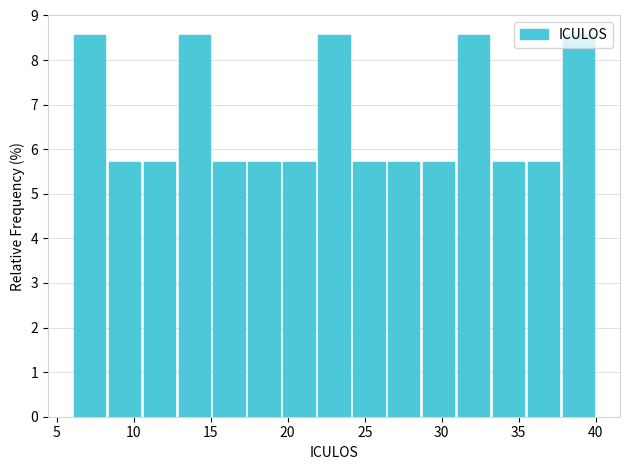

Reading left to right, transcribe this chart: for each bar, give the range it covers on the x-axis and its height. Neither the bar edges nor the heights are printed on the chart, so give them approximately, as read against the axes.

6.0 to 8.5: 8.6
8.5 to 10.5: 5.7
10.5 to 13.0: 5.7
13.0 to 15.0: 8.6
15.0 to 17.5: 5.7
17.5 to 19.5: 5.7
19.5 to 22.0: 5.7
22.0 to 24.0: 8.6
24.0 to 26.5: 5.7
26.5 to 28.5: 5.7
28.5 to 31.0: 5.7
31.0 to 33.0: 8.6
33.0 to 35.5: 5.7
35.5 to 37.5: 5.7
37.5 to 40.0: 8.6